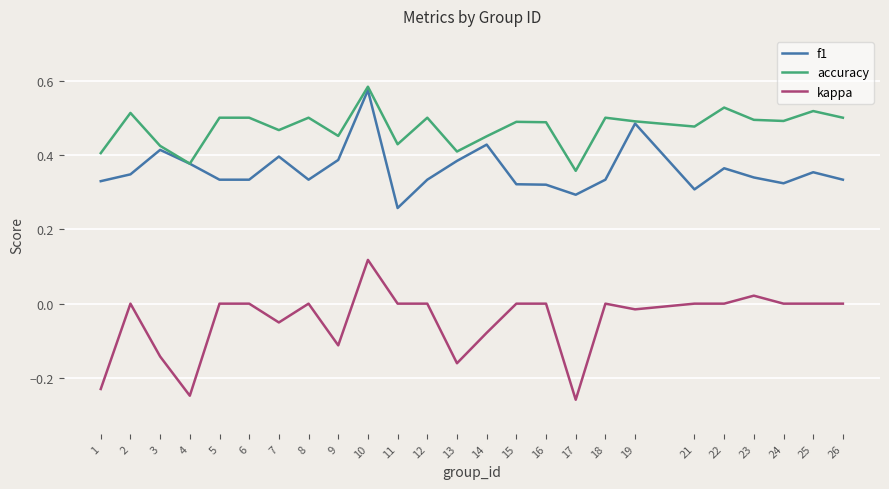

Which series has the largest range (max minus min)?

kappa